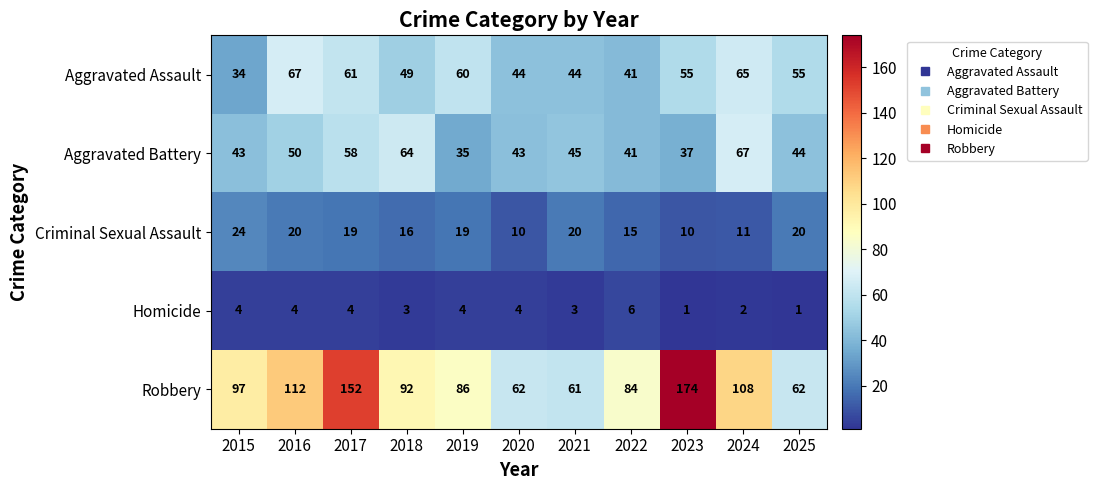

Which category has the highest value in the Homicide series?

2022